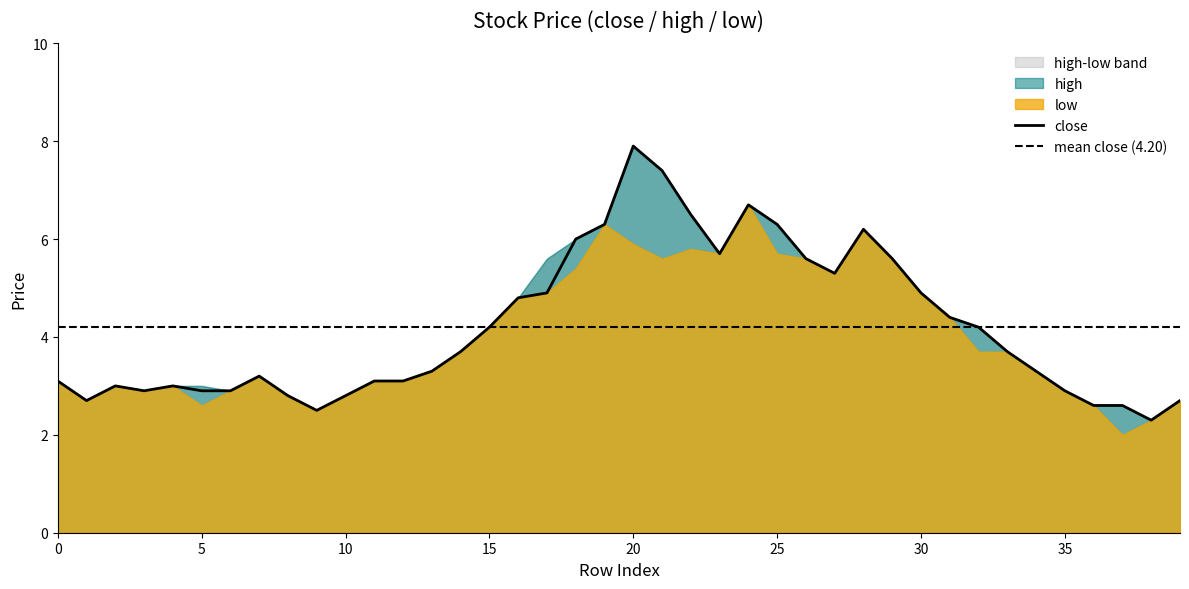

Reading left to right, list all the values displayed in this chart.

close: 3.1	2.7	3.0	2.9	3.0	2.9	2.9	3.2	2.8	2.5	2.8	3.1	3.1	3.3	3.7	4.2	4.8	4.9	6.0	6.3	7.9	7.4	6.5	5.7	6.7	6.3	5.6	5.3	6.2	5.6	4.9	4.4	4.2	3.7	3.3	2.9	2.6	2.6	2.3	2.7
high: 3.1	2.7	3.0	2.9	3.0	3.0	2.9	3.2	2.8	2.5	2.8	3.1	3.1	3.3	3.7	4.2	4.8	5.6	6.0	6.3	7.9	7.4	6.5	5.7	6.7	6.3	5.6	5.3	6.2	5.6	4.9	4.4	4.2	3.7	3.3	2.9	2.6	2.6	2.3	2.7
low: 3.1	2.7	3.0	2.9	3.0	2.6	2.9	3.2	2.8	2.5	2.8	3.1	3.1	3.3	3.7	4.2	4.8	4.9	5.4	6.3	5.9	5.6	5.8	5.7	6.7	5.7	5.6	5.3	6.2	5.6	4.9	4.4	3.7	3.7	3.3	2.9	2.6	2.0	2.3	2.7